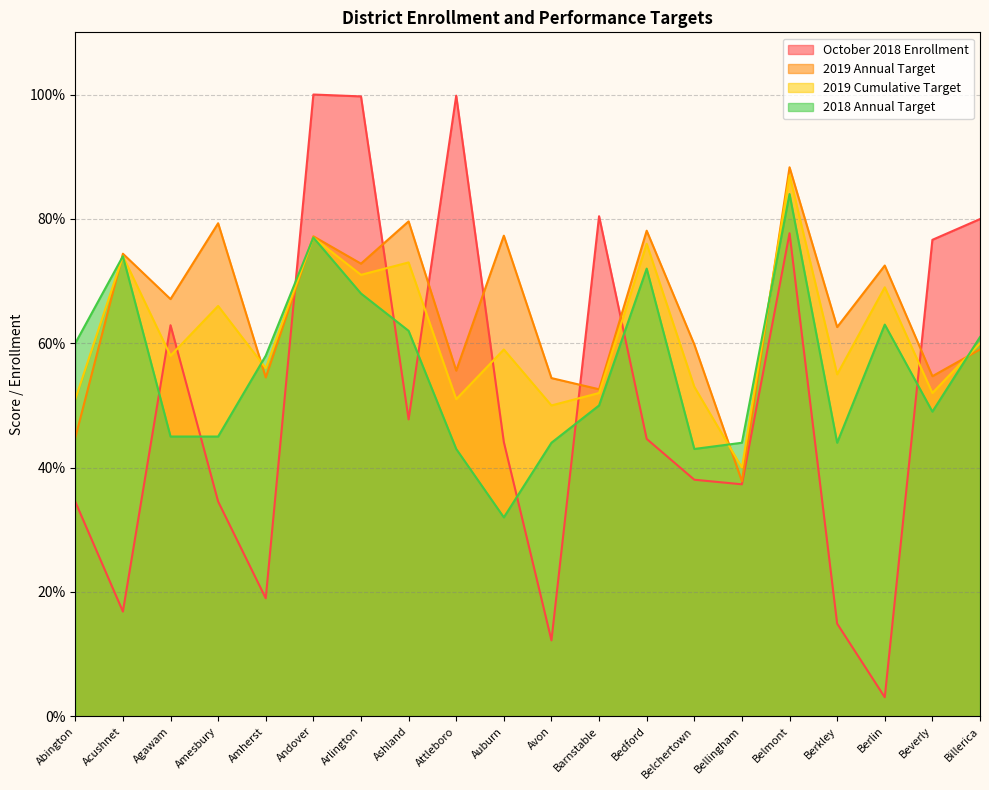

True or false: October 2018 Enrollment and 2019 Cumulative Target cross at least once.

True